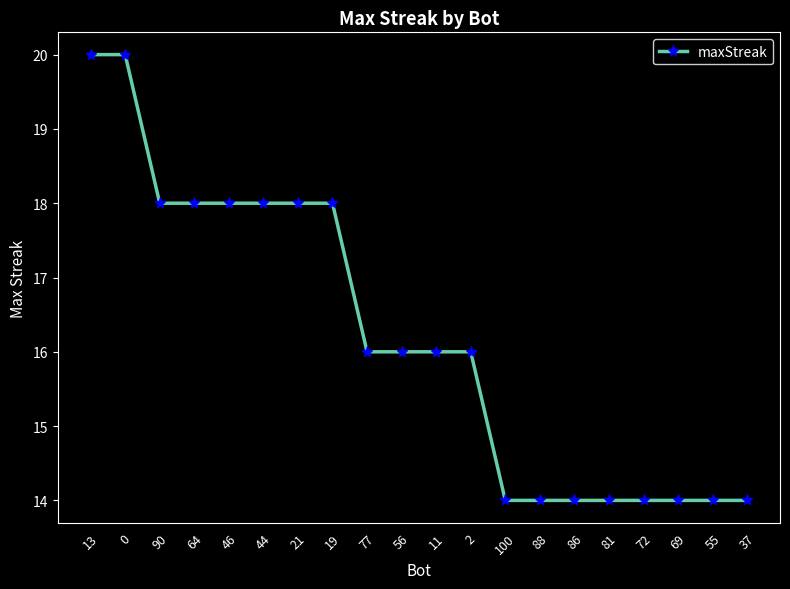

Is it true that the value at 56 is 16?

True